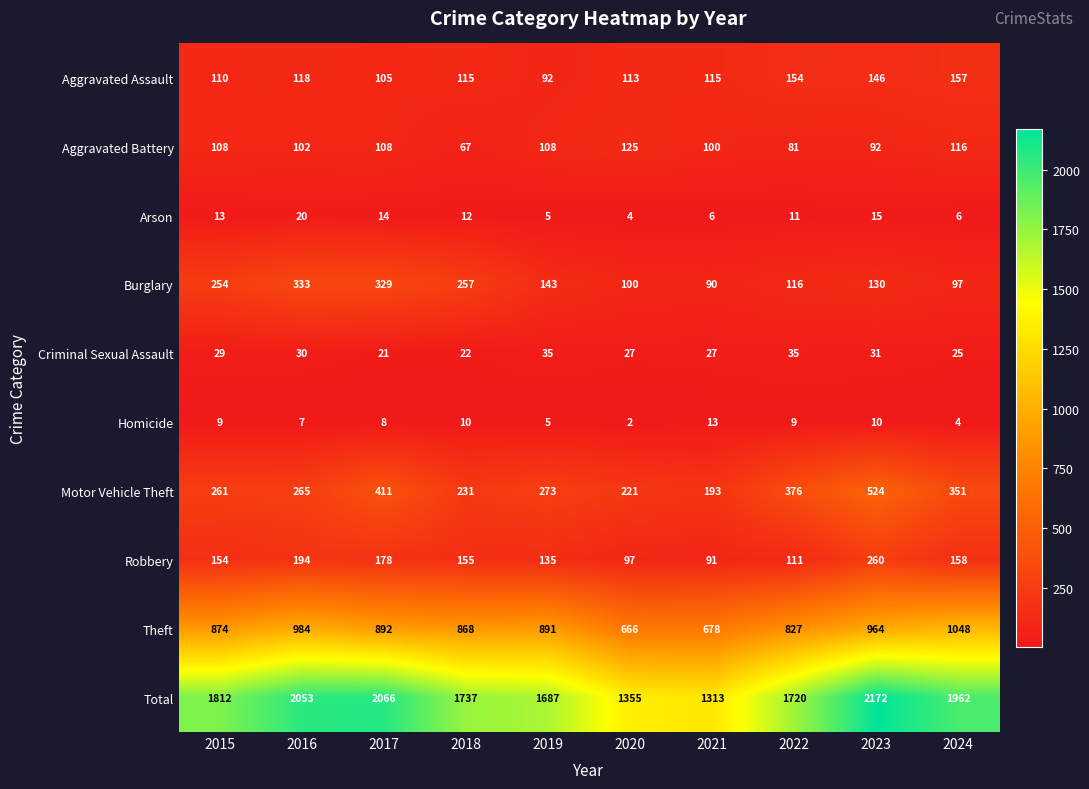

Which series has the largest range (max minus min)?

Total